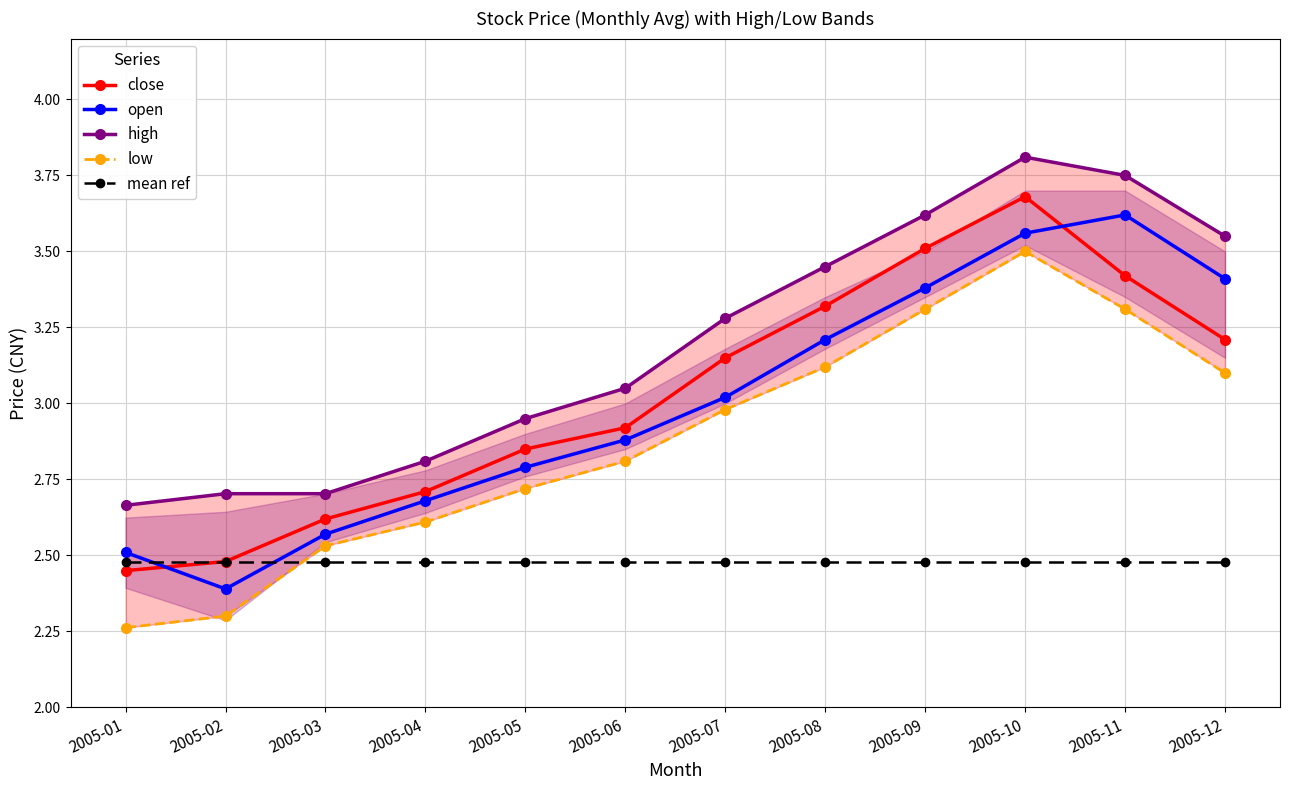

True or false: open and low cross at least once.

False